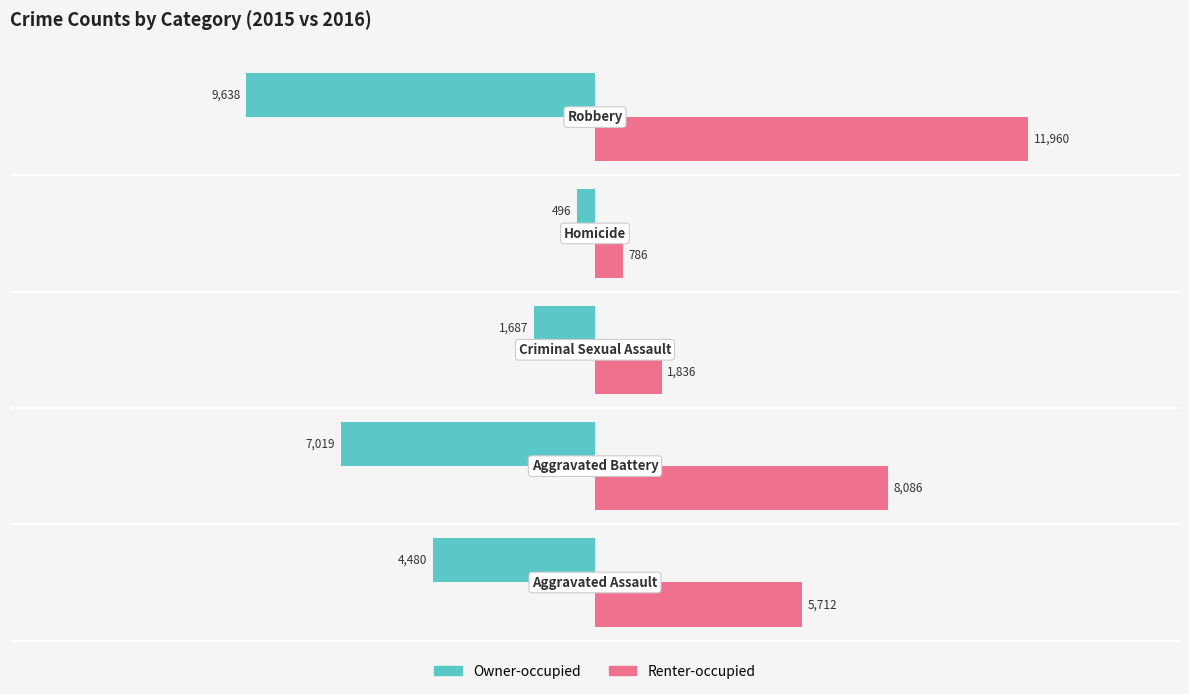

Rank the series by their maximum value, from lowest to highest.

Owner-occupied, Renter-occupied